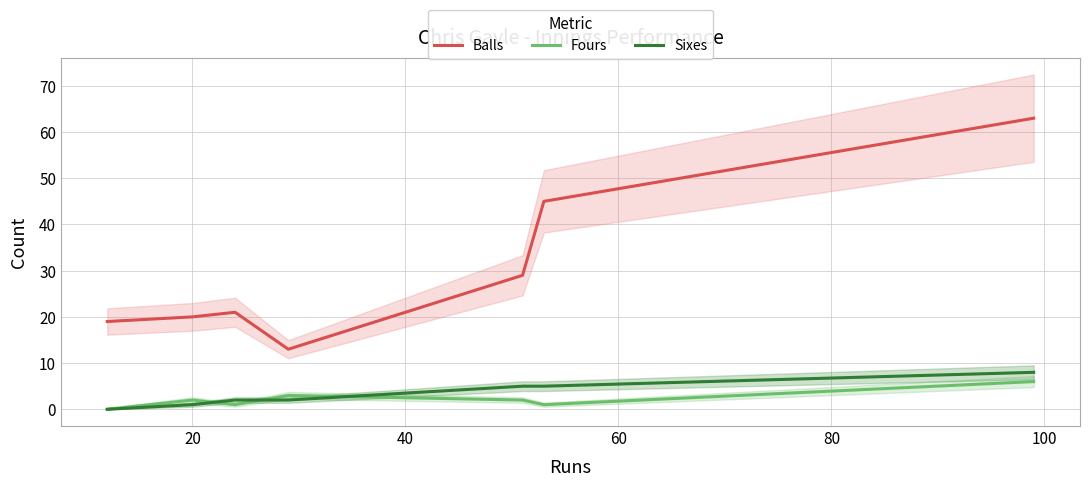

Which series has the largest total across all categories?

Balls